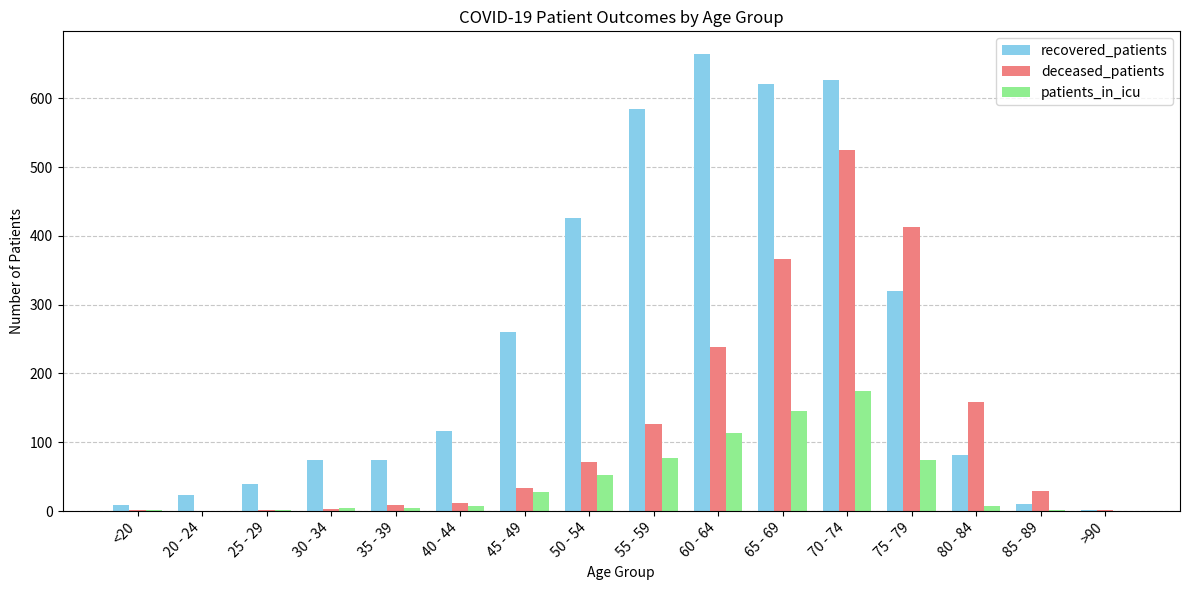

Is it true that patients_in_icu equals 0 at 20 - 24?

True